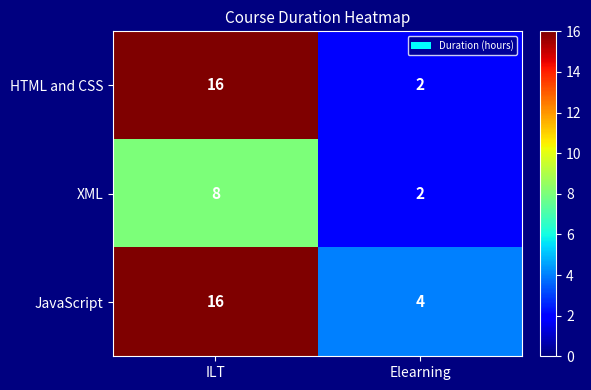

What is the difference between the maximum and minimum values in the XML series?

6